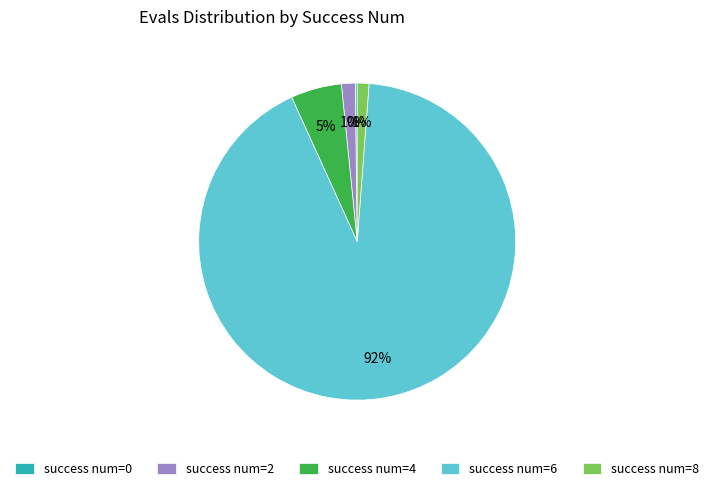

Which category has the biggest portion of the pie?

success num=6